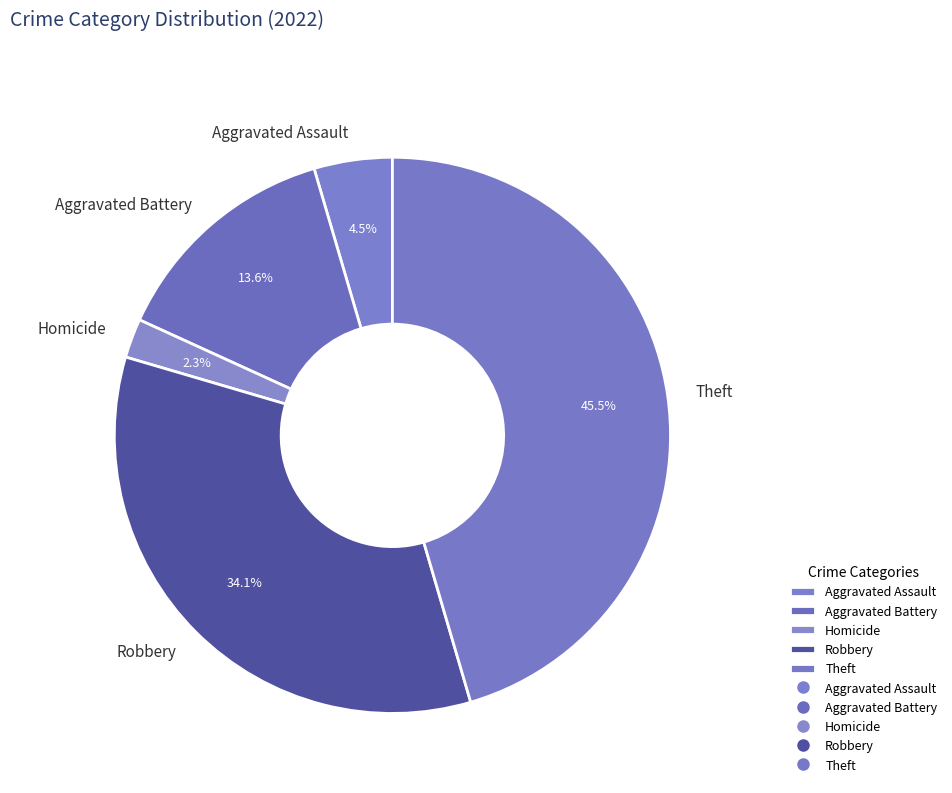

Is there any slice that represents more than half of the pie?

No